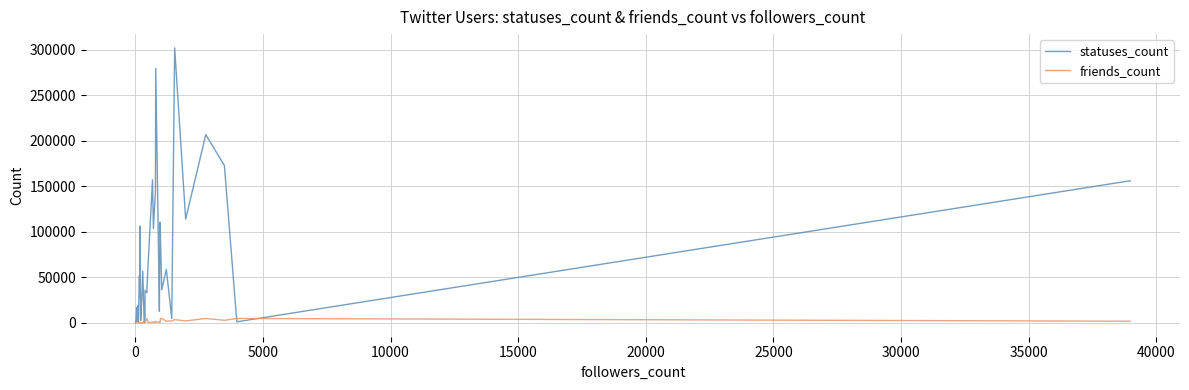

Rank the series by their maximum value, from highest to lowest.

statuses_count, friends_count